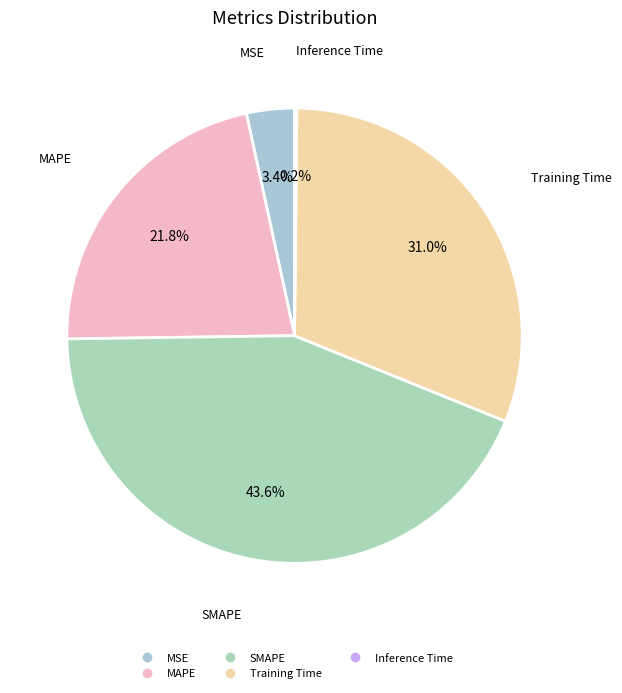

What is the largest slice in the pie chart?

SMAPE